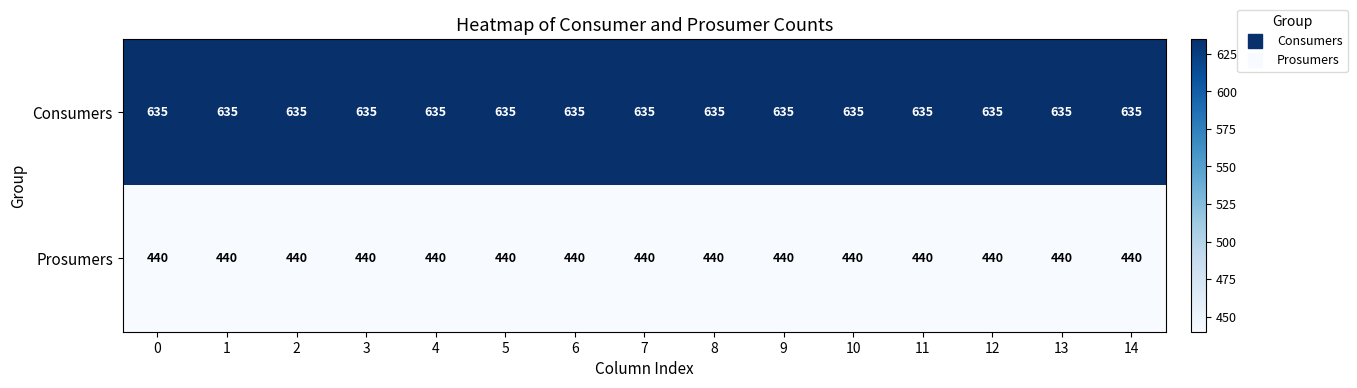

The value of Consumers at 7 is 984. True or false?

False